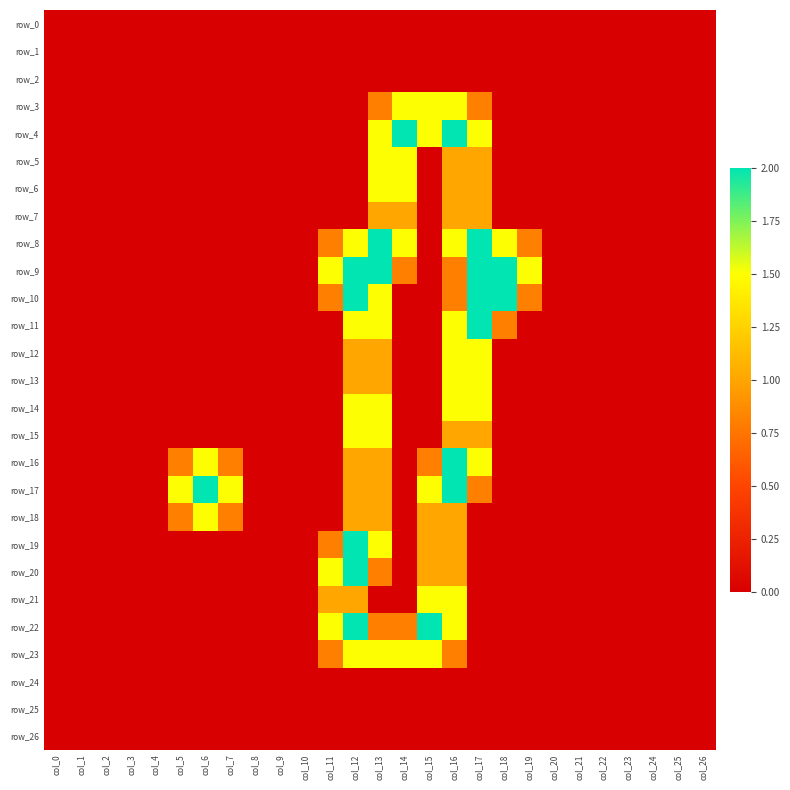

What is the difference between the maximum and minimum values in the row_15 series?

1.5